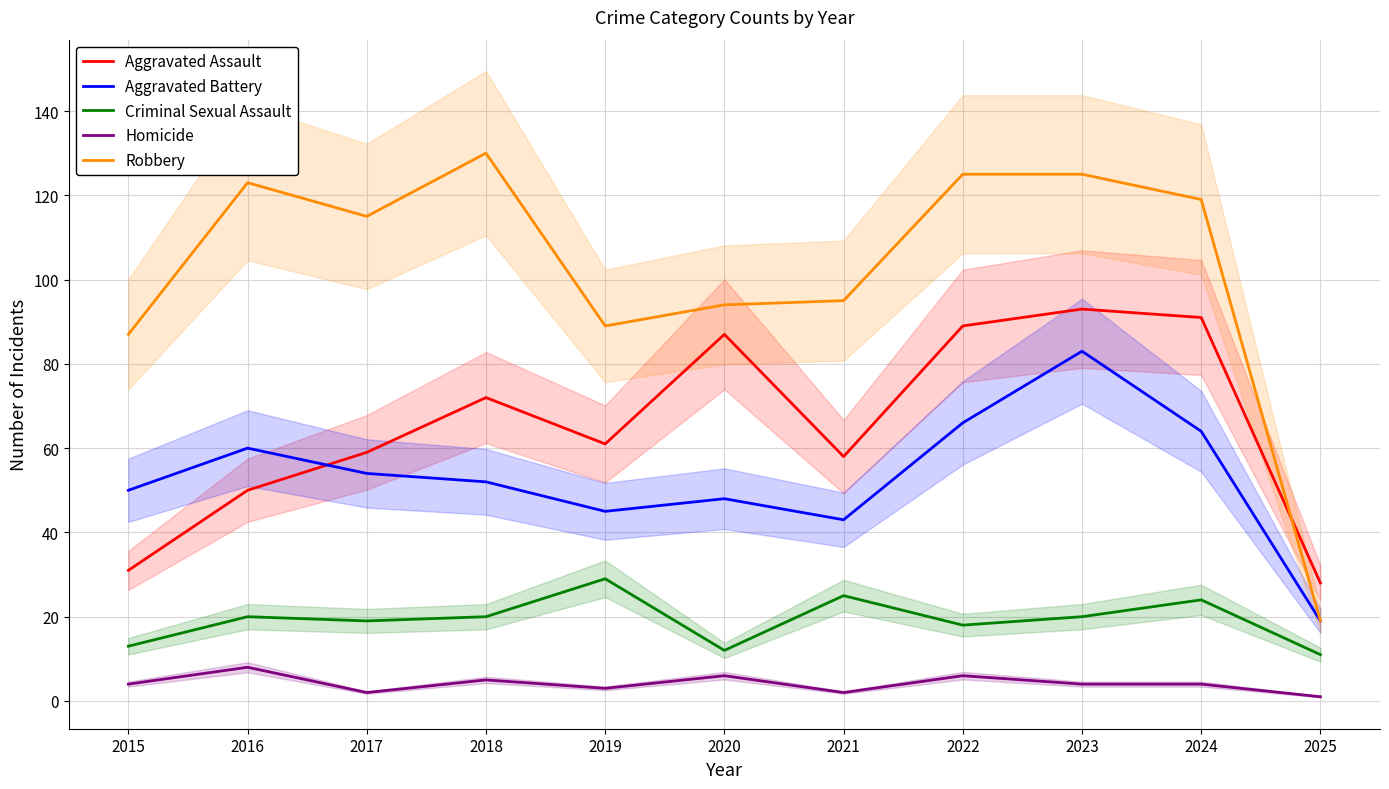

True or false: Homicide has more than 0 interior local peaks.

True